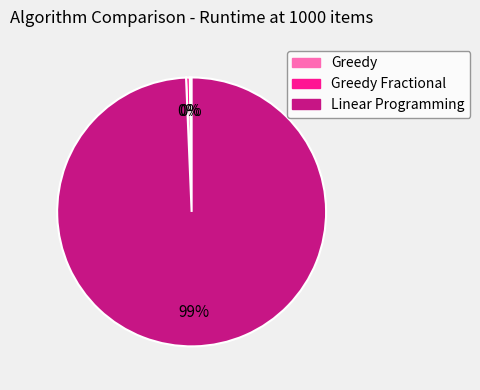

Is it true that Linear Programming is 94% of the pie?

False